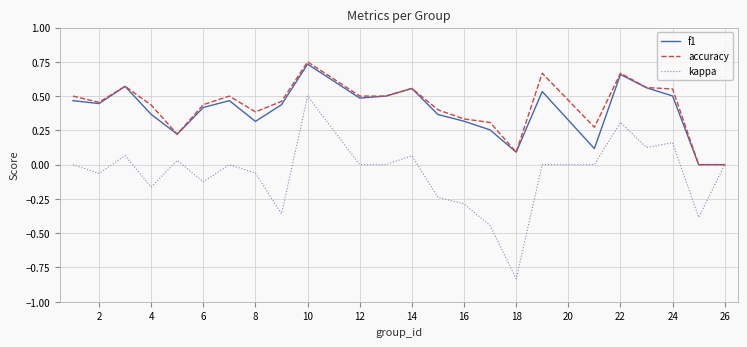

Which series has the largest range (max minus min)?

kappa